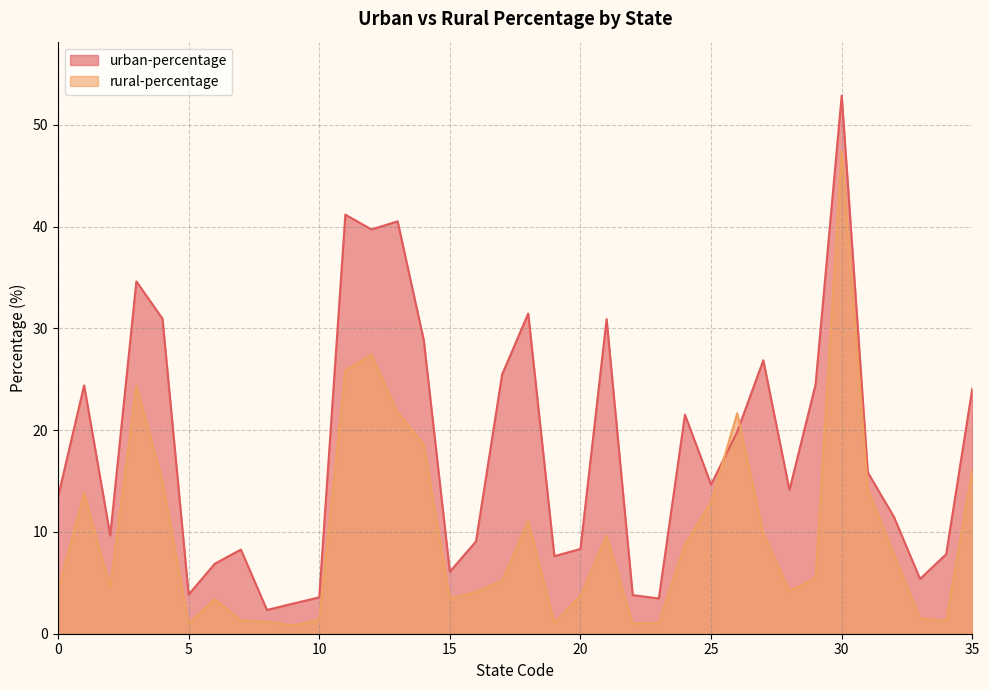

Does the chart have visible grid lines?

Yes